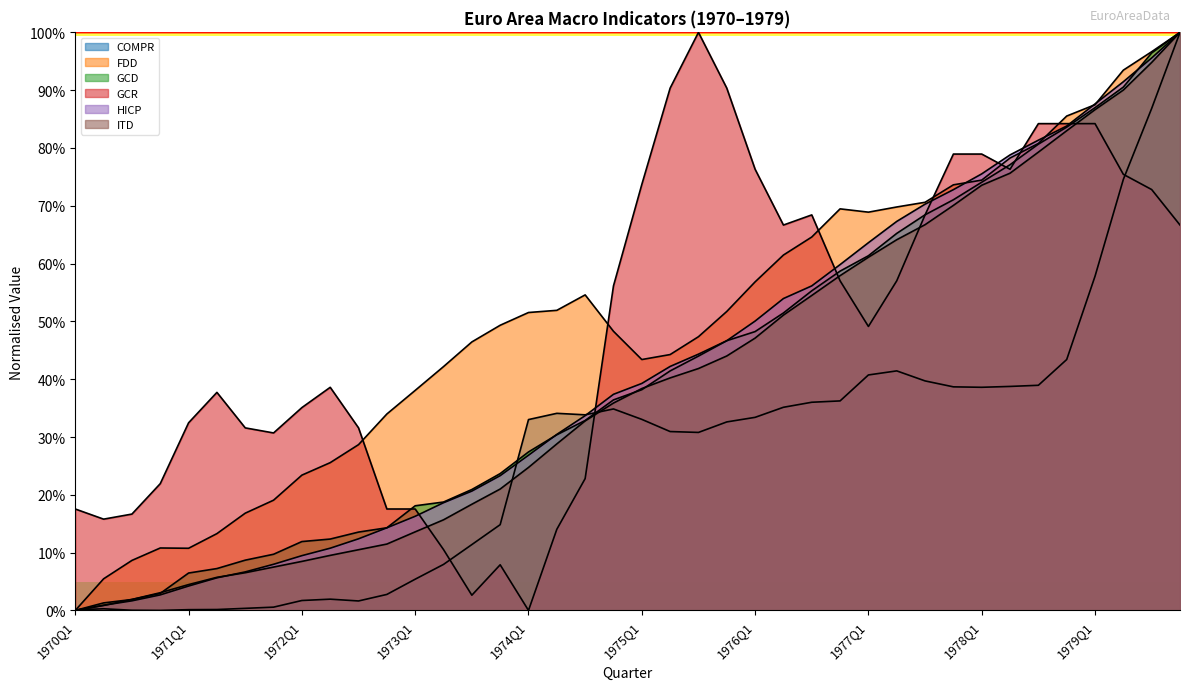

What is the highest value of the ITD series?

1.0